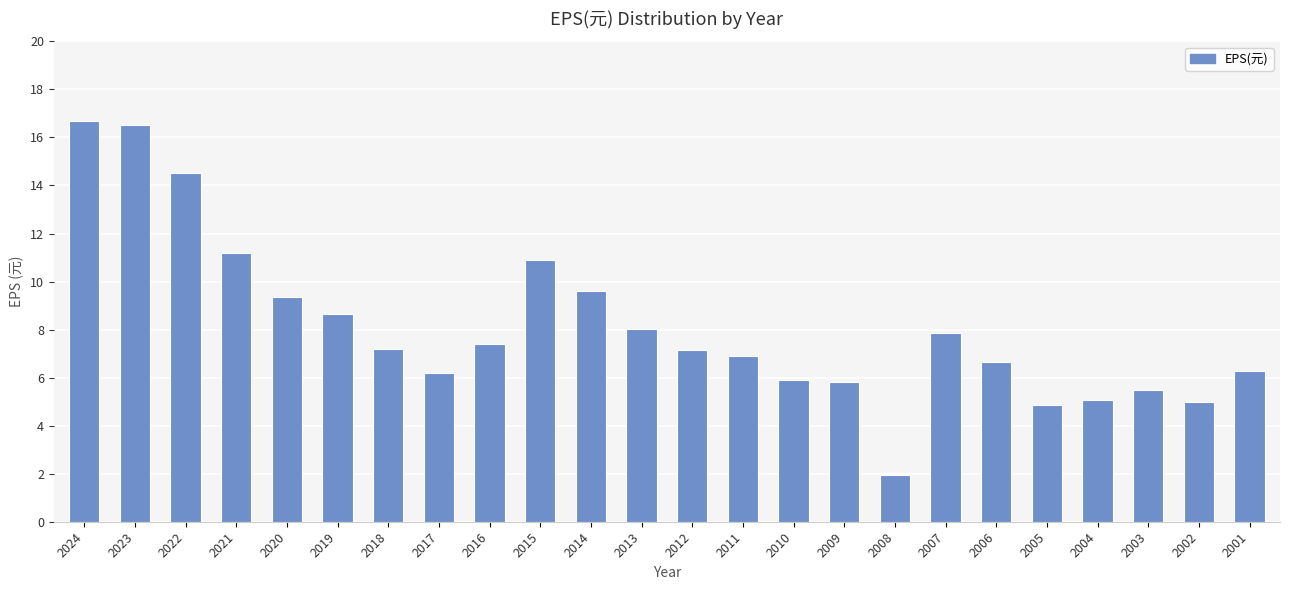

What is the greatest value displayed?

16.7